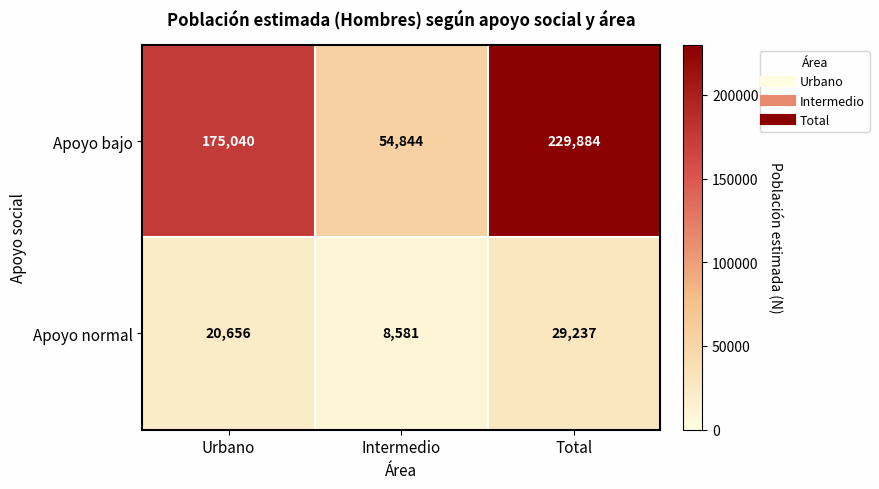

What is the minimum value shown in the chart?

8581